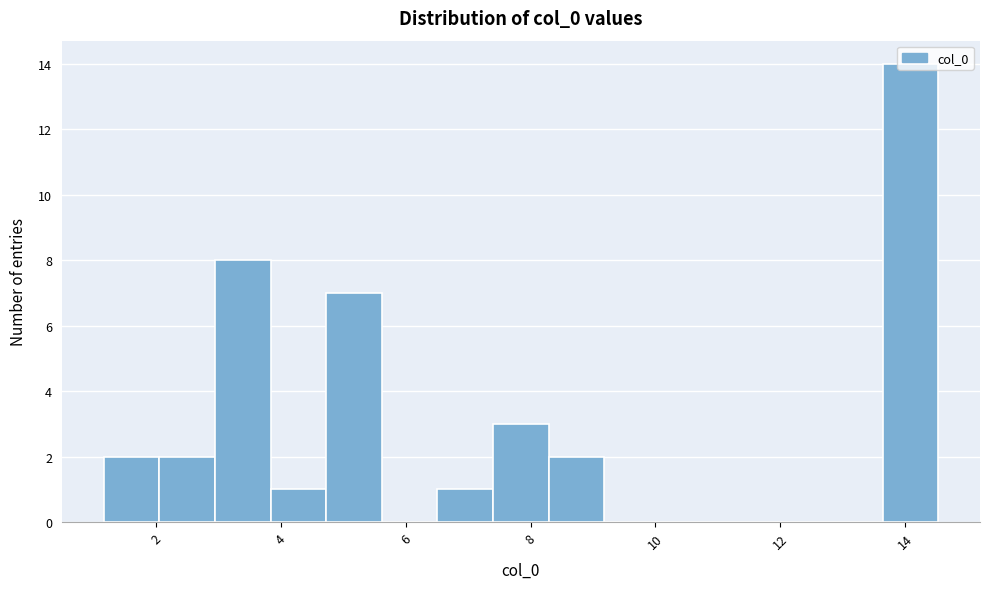

Reading left to right, list every bar in this chart as the range it spans on the x-axis followed by its height. Neither the bar edges nor the heights are printed on the chart, so give them approximately, as read against the axes.

1.2 to 2.0: 2
2.0 to 3.0: 2
3.0 to 3.8: 8
3.8 to 4.8: 1
4.8 to 5.6: 7
5.6 to 6.6: 0
6.6 to 7.4: 1
7.4 to 8.2: 3
8.2 to 9.2: 2
9.2 to 10.0: 0
10.0 to 11.0: 0
11.0 to 11.8: 0
11.8 to 12.8: 0
12.8 to 13.6: 0
13.6 to 14.6: 14